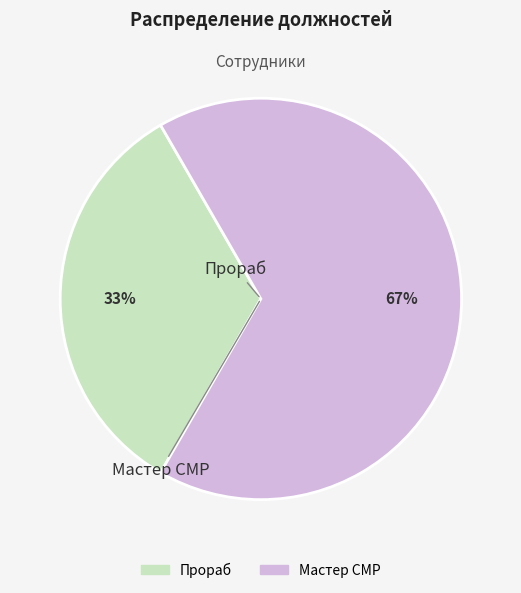

Count the number of slices in the pie.

2